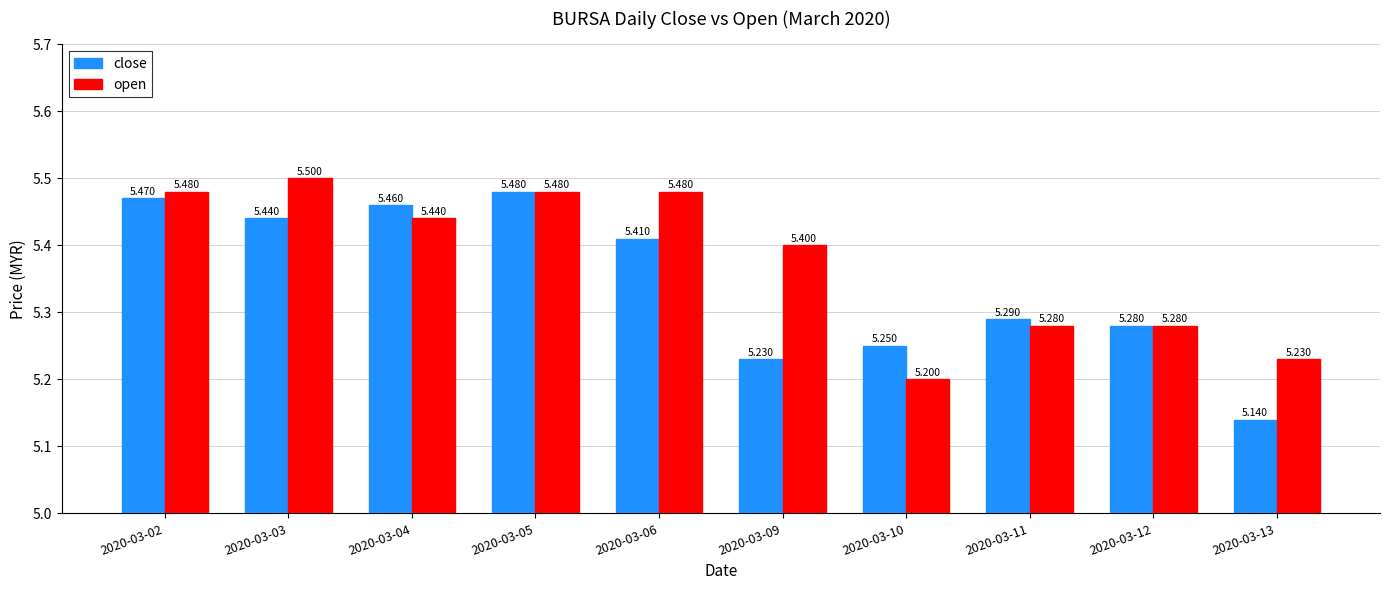

List the labels in order of close value, smallest first.

2020-03-13, 2020-03-09, 2020-03-10, 2020-03-12, 2020-03-11, 2020-03-06, 2020-03-03, 2020-03-04, 2020-03-02, 2020-03-05